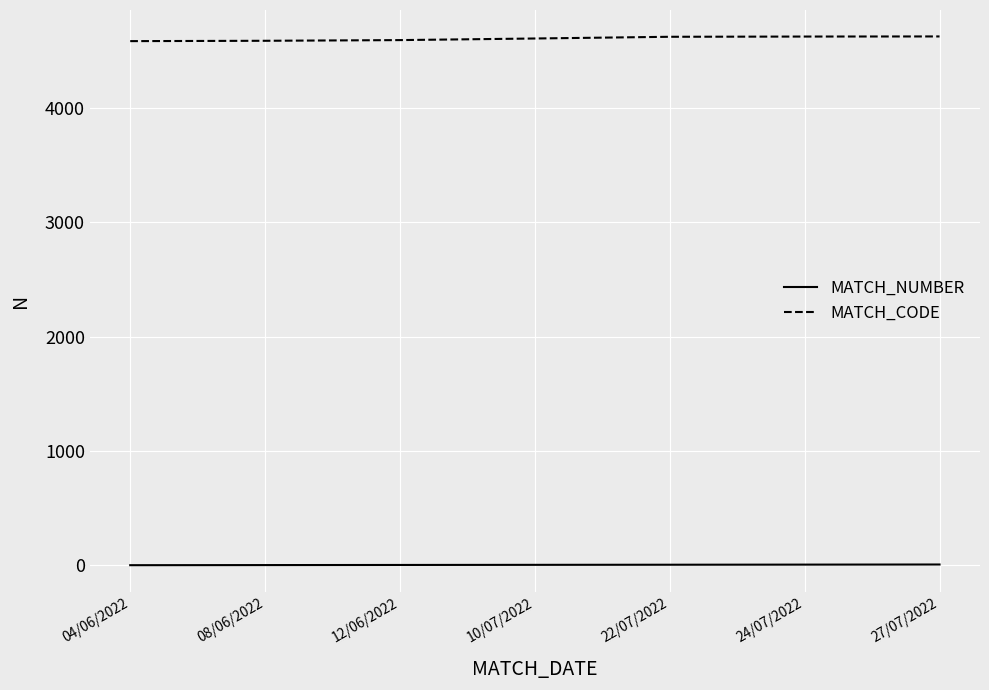

What is the spread (max minus min) of values at 10/07/2022?

4602